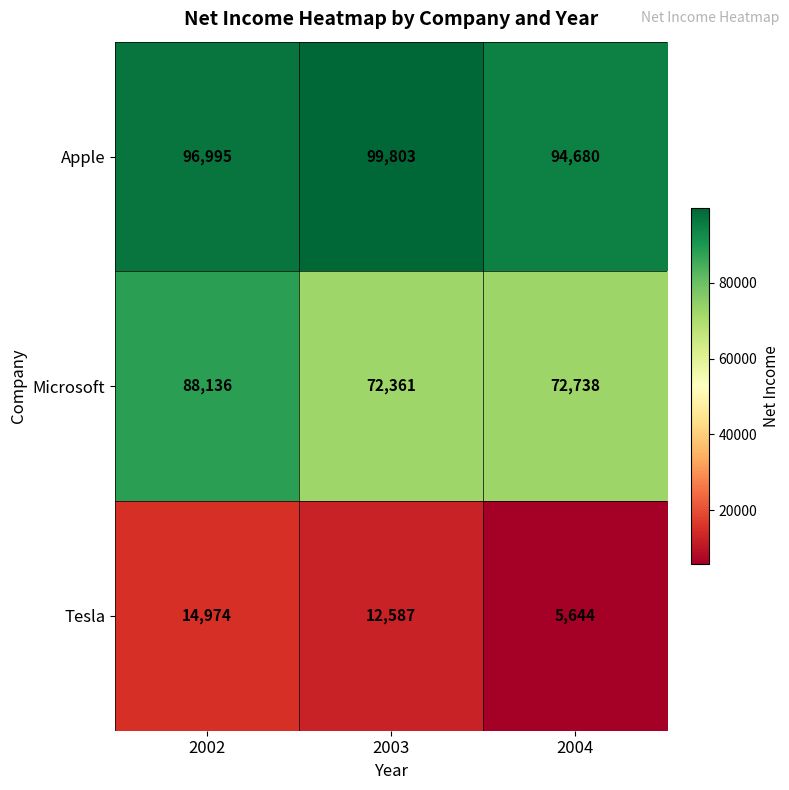

Is it true that Apple equals 149814 at 2002?

False